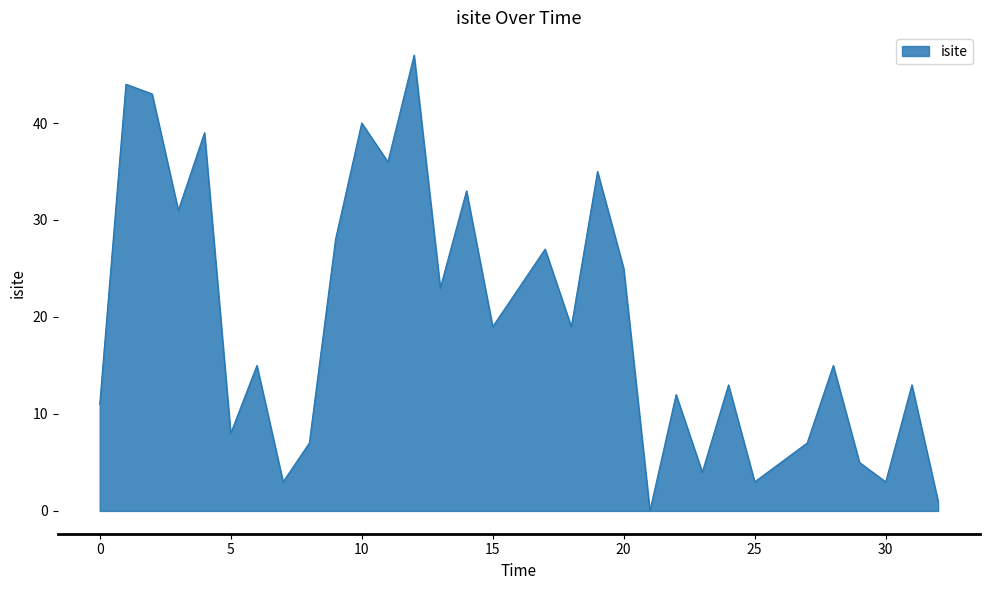

Does the chart display data point markers on the line(s)?

No